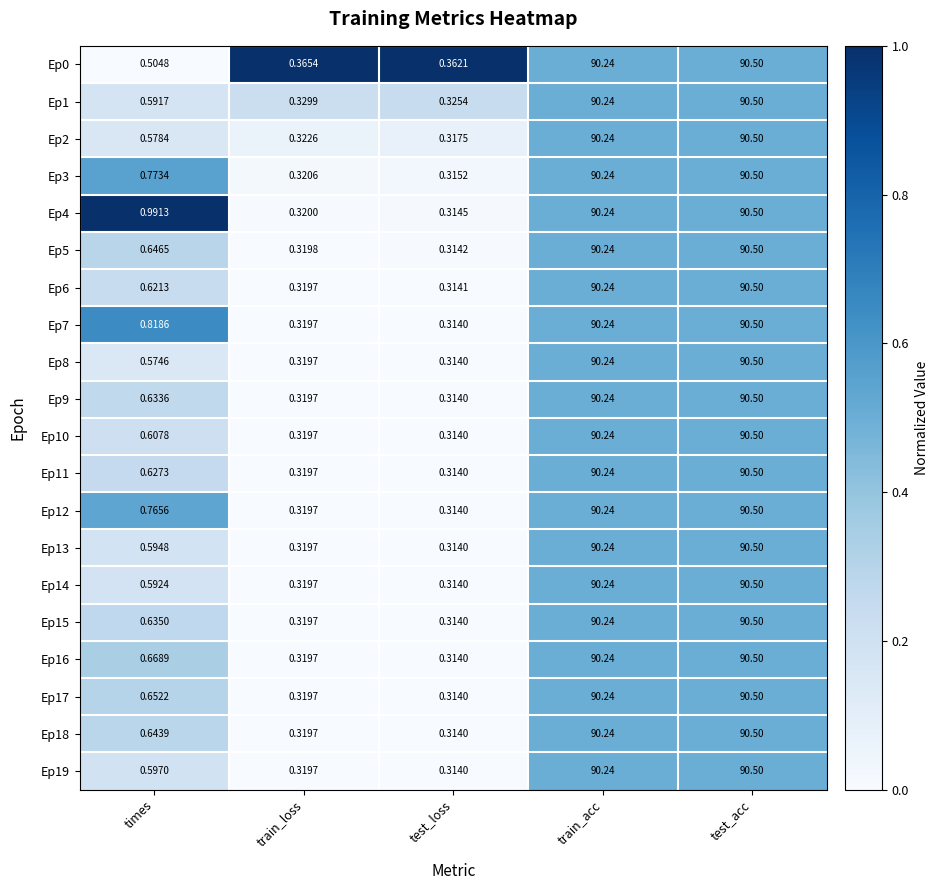

At which label is Ep10 closest to 45?

times